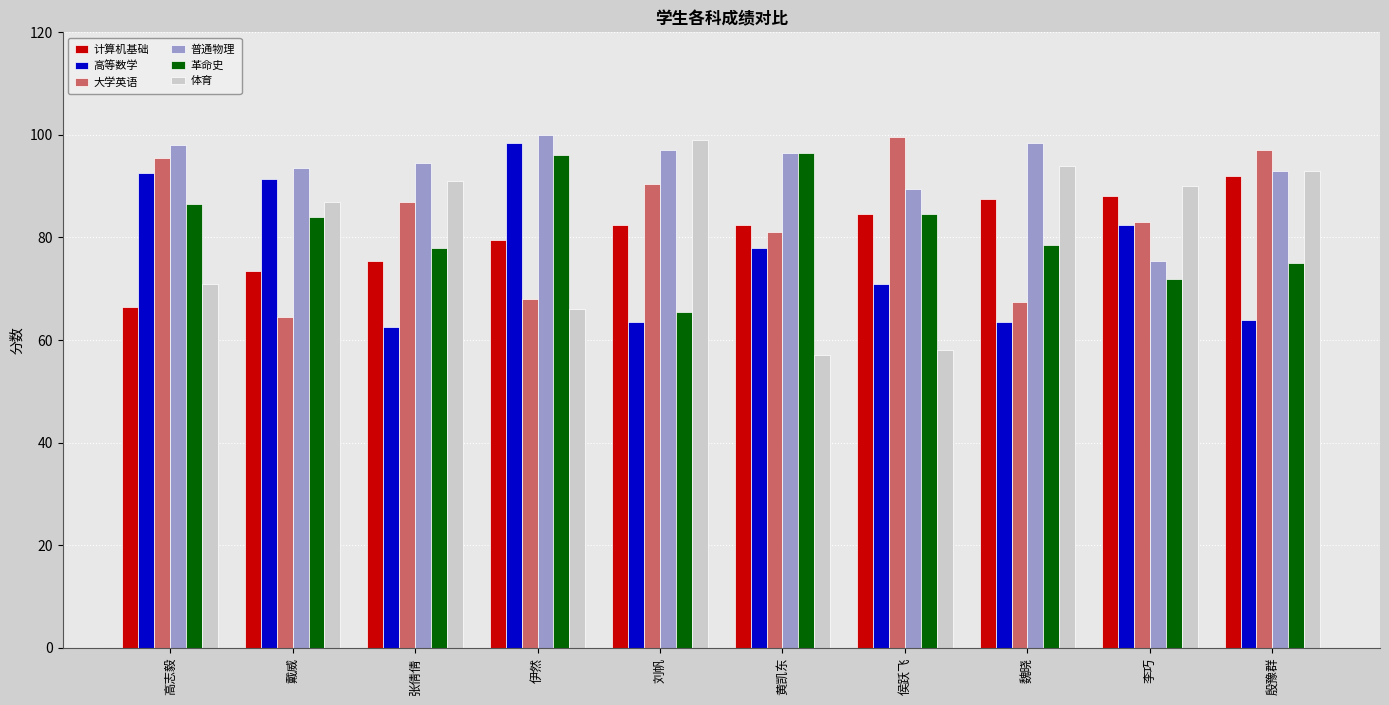

What is the value of the 革命史 bar at the 2nd from the left?

84.0